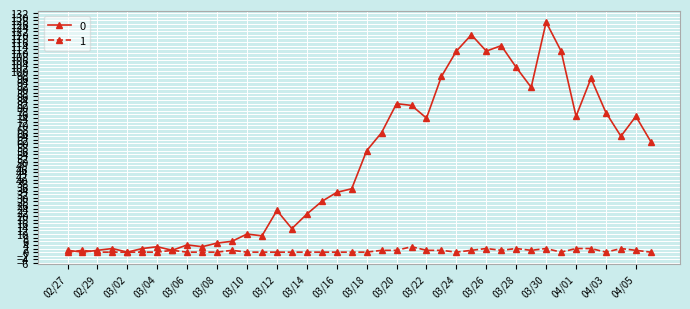

Rank the series by their maximum value, from lowest to highest.

1, 0